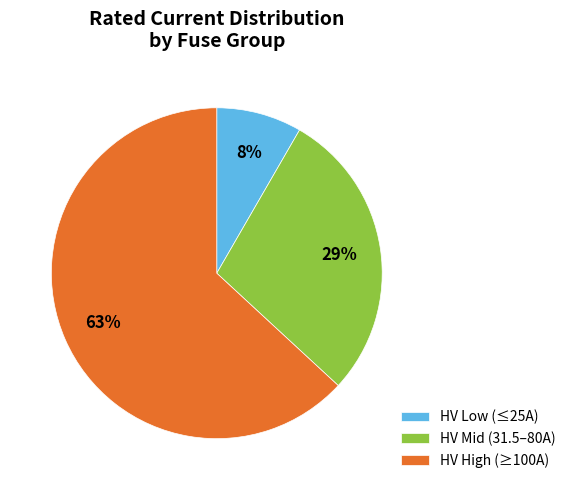

Is there a majority slice in this chart?

Yes